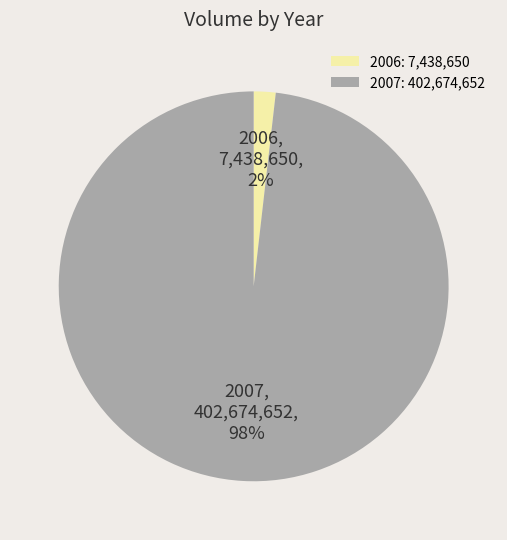

Does 2006 represent more than half of the total?

No